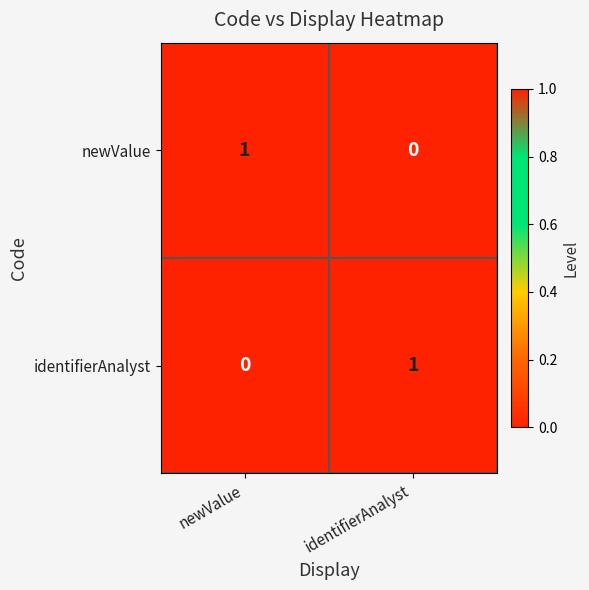

True or false: newValue has a value of 0 at newValue.

False